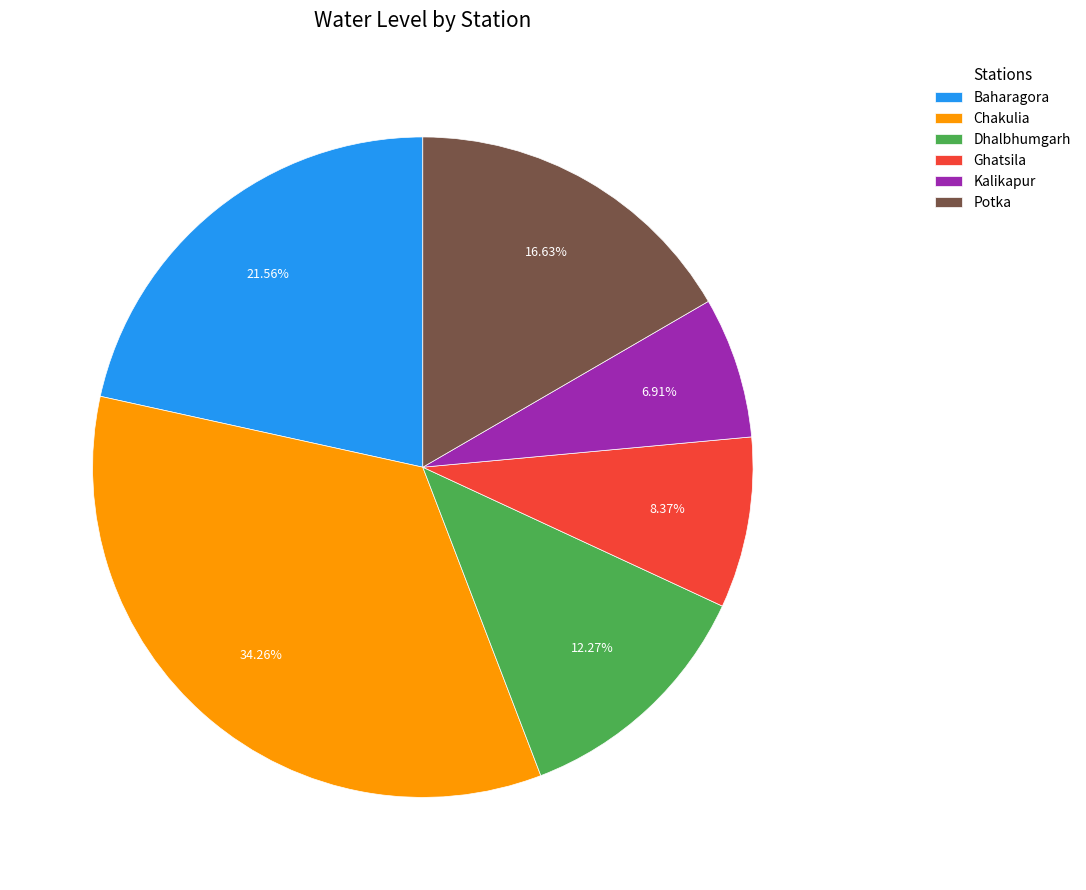

To the nearest percent, what portion does Dhalbhumgarh represent?

12%